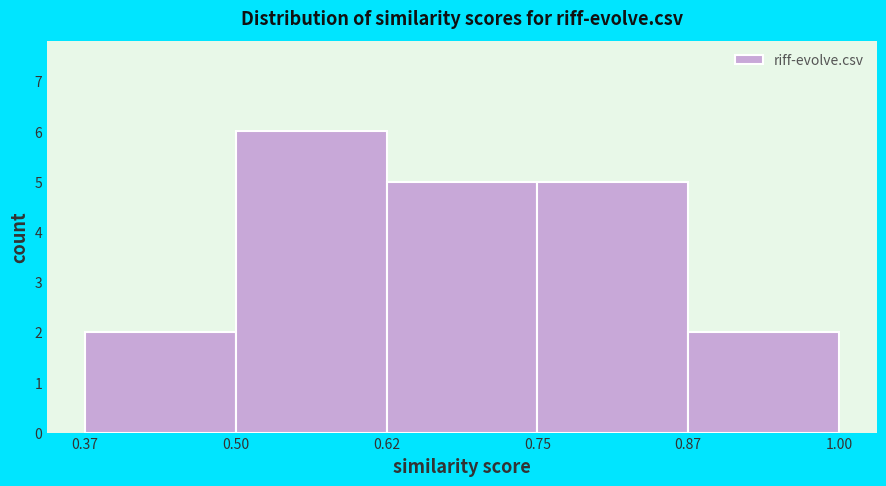

Which range on the x-axis has the tallest bar?

0.50 to 0.62